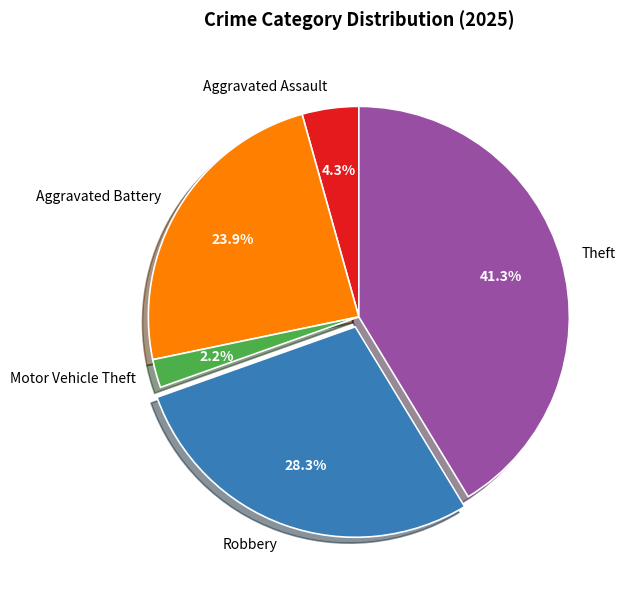

Is there a majority slice in this chart?

No